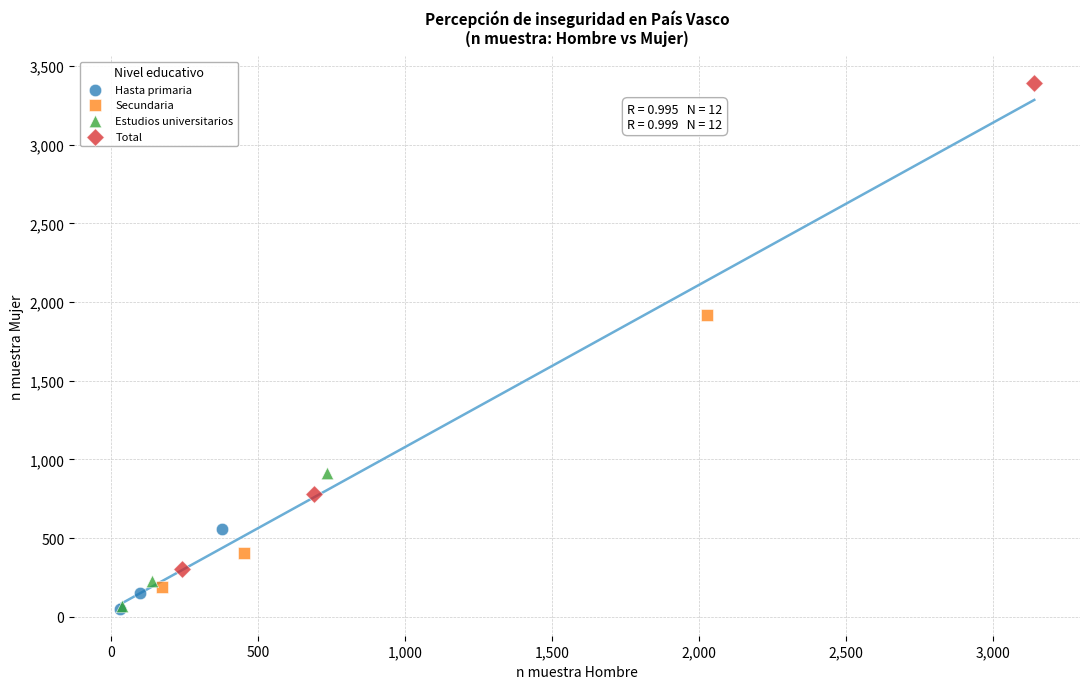

Which series contains the highest Y value?

Total